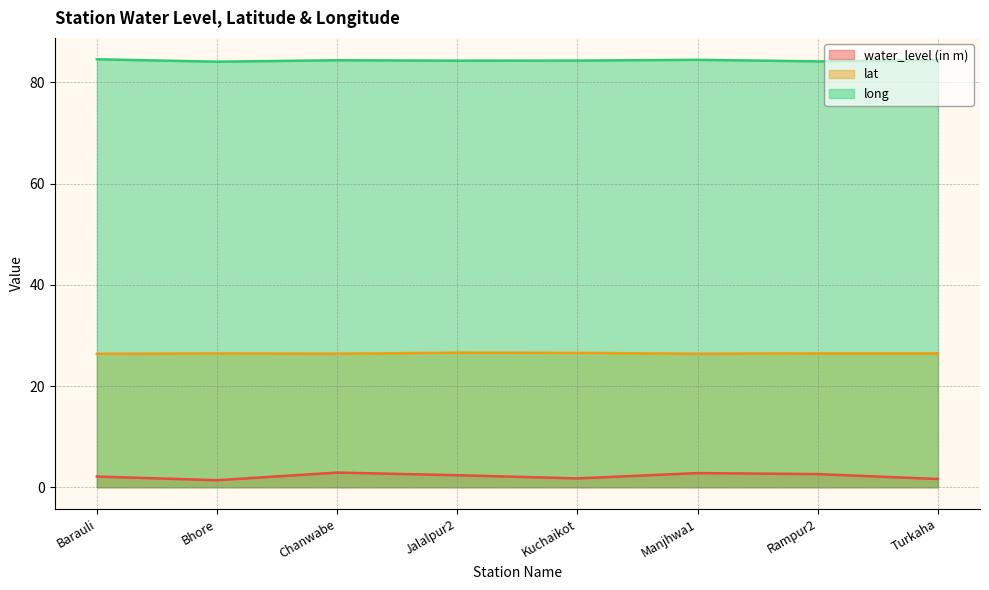

What is the sum of all lat values?

211.7